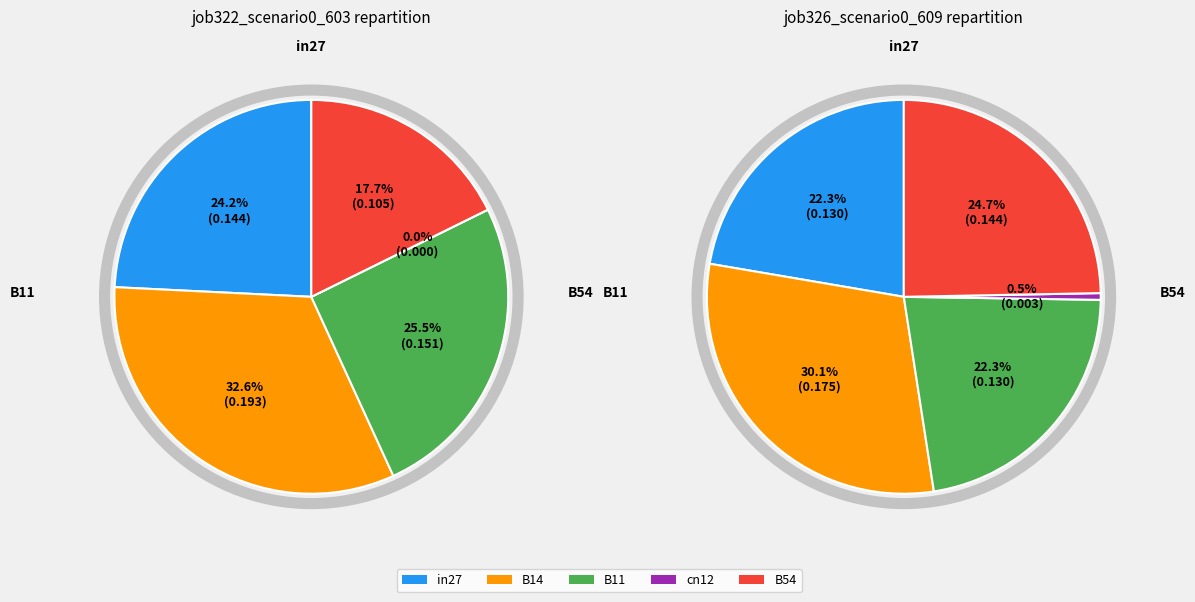

Which slice is the smallest?

cn12